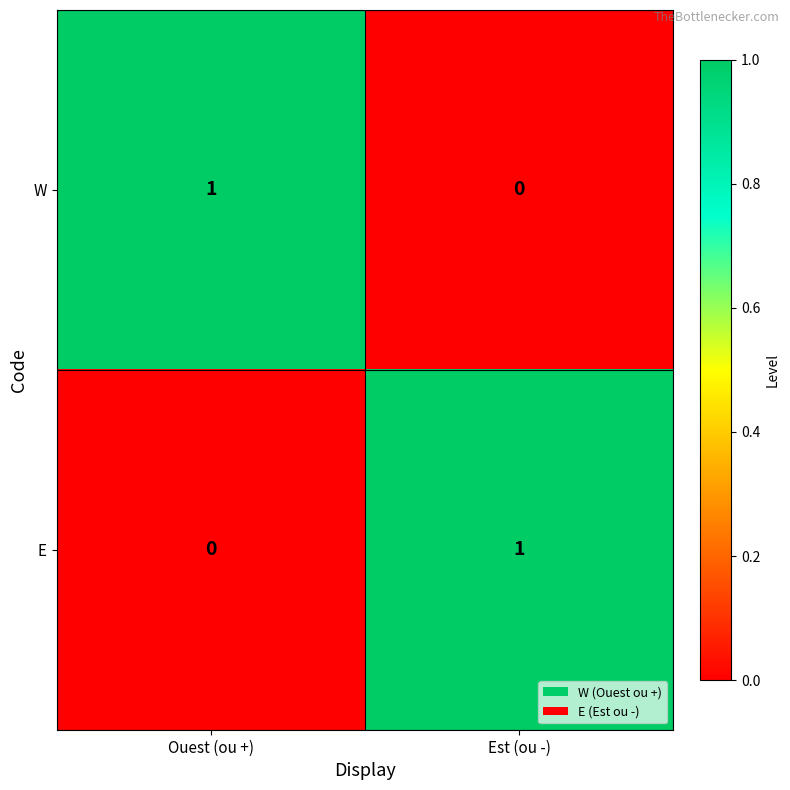

Reading right to left, list all the values displayed in this chart.

W: Est (ou -)=0	Ouest (ou +)=1
E: Est (ou -)=1	Ouest (ou +)=0